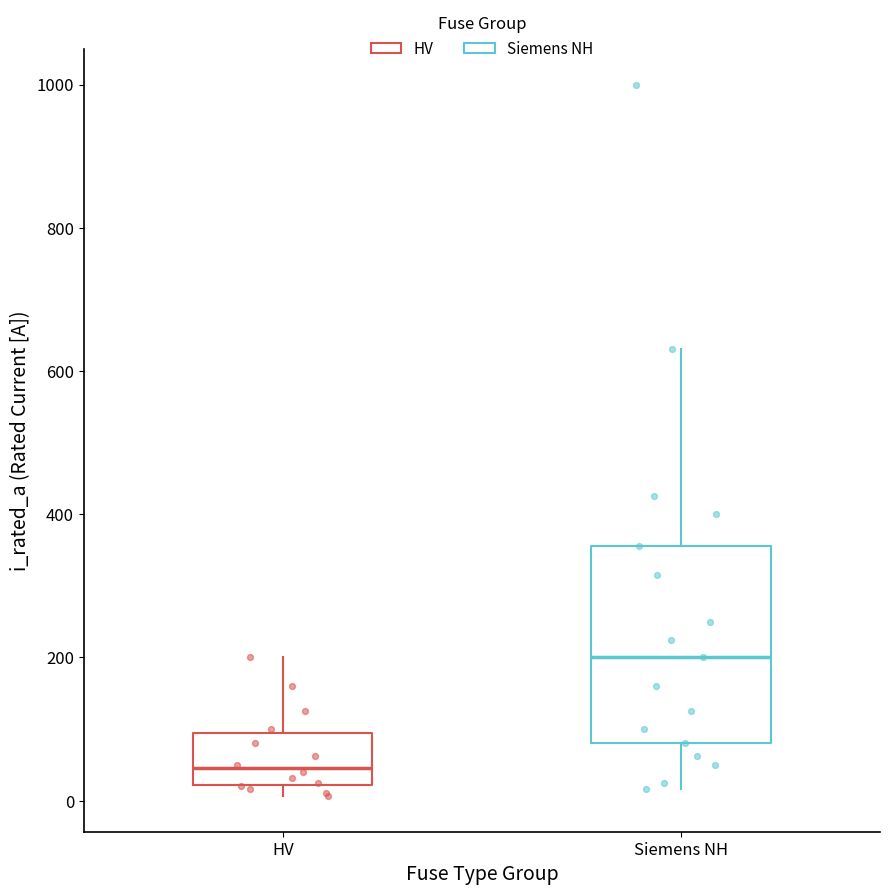

Reading left to right, read every box against the y-axis: the position of its median line, the range the box covers, and the ends of its whiskers. The values are not printed on the chart, so give them approximately, as read against the axis.

HV: median 40, box 20 to 100, whiskers 0 to 200
Siemens NH: median 200, box 80 to 360, whiskers 20 to 640